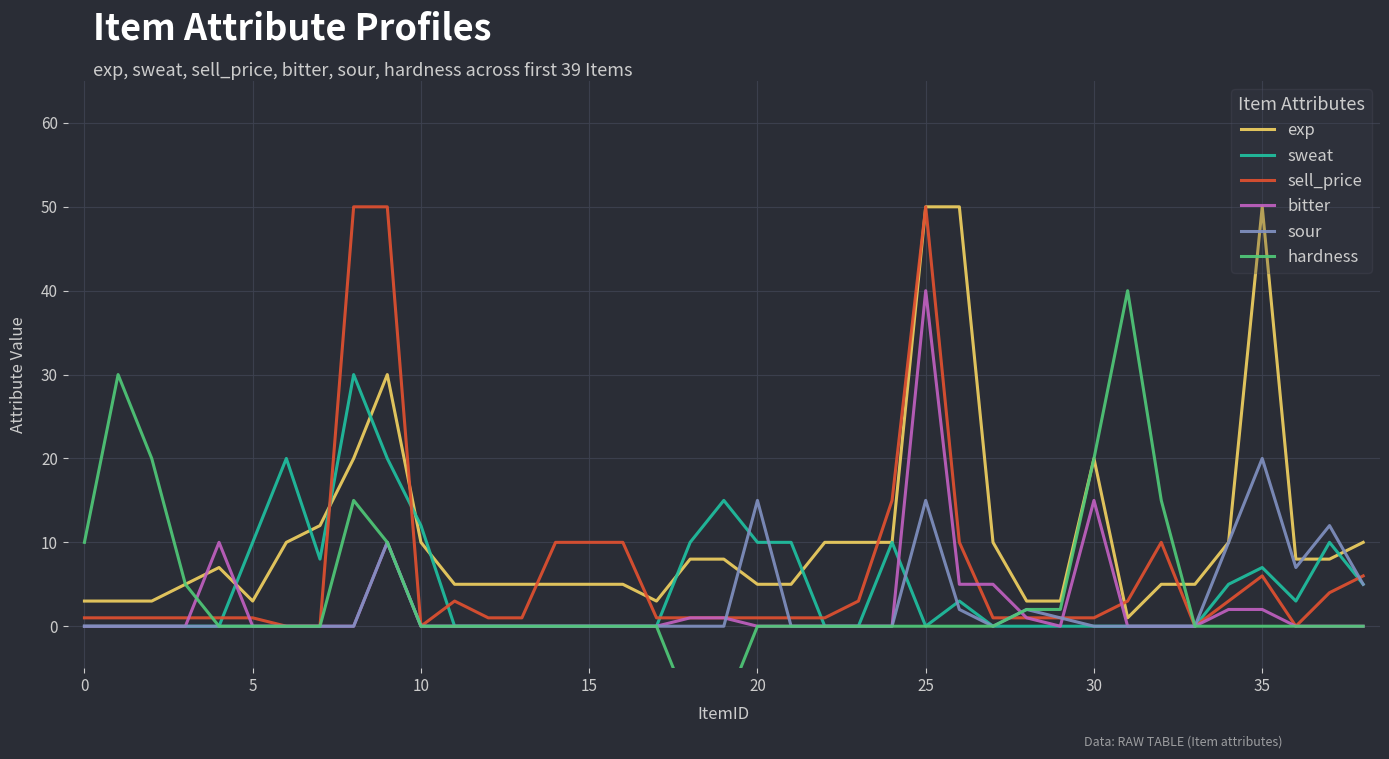

In sweat, how many points are higher than both neighbors (excluding endpoints)?

7